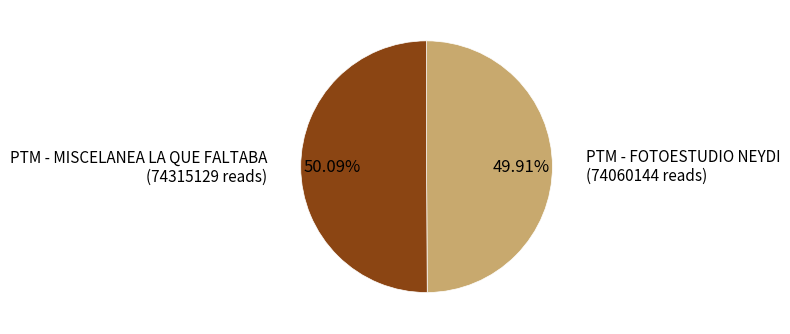

To the nearest percent, what is the average slice percentage?

50%